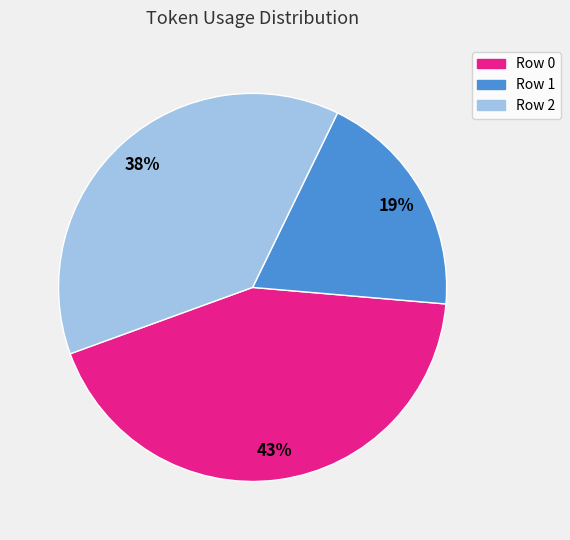

Is the sum of Row 0 and Row 1 greater than half?

Yes